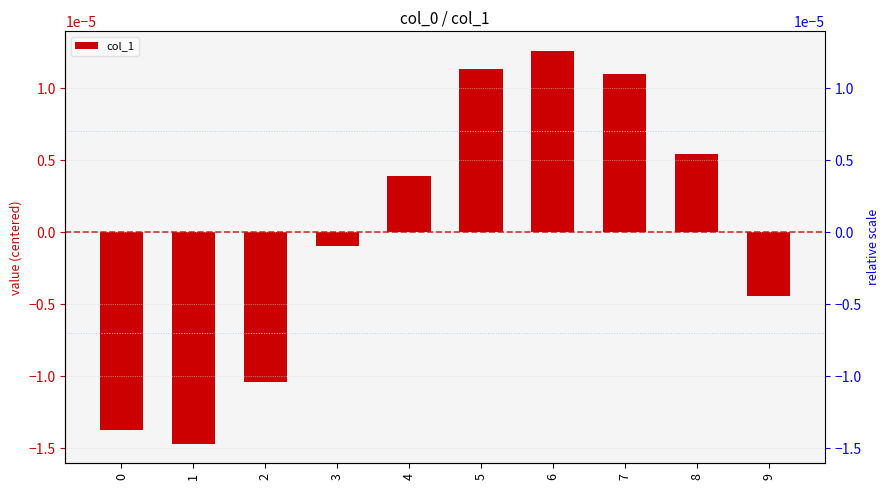

Between 3 and 1, which is larger?

3